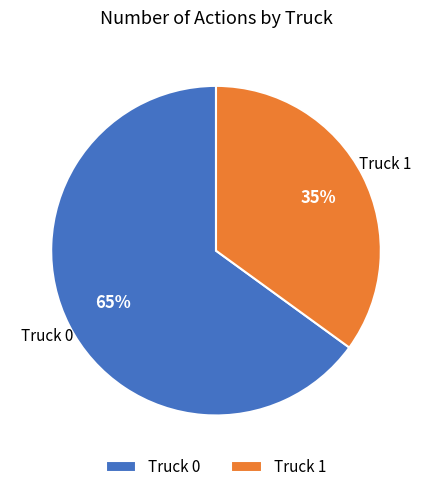

Combined, do Truck 1 and Truck 0 account for over 50%?

Yes